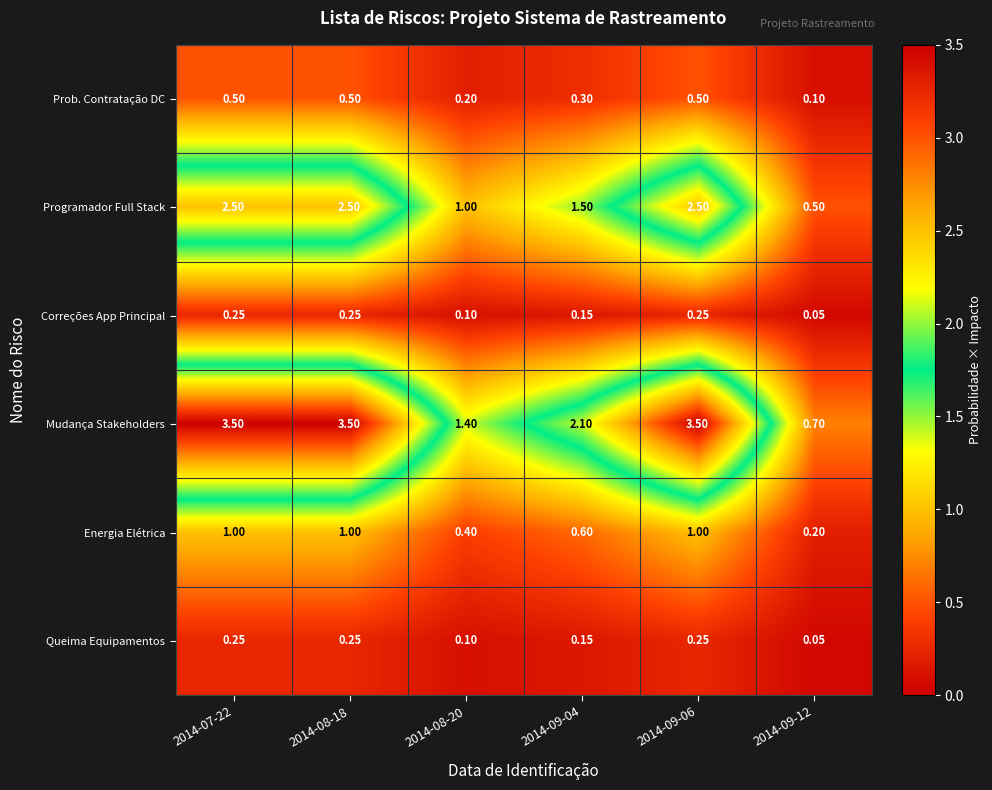

Which series has the largest total across all categories?

Mudança Stakeholders